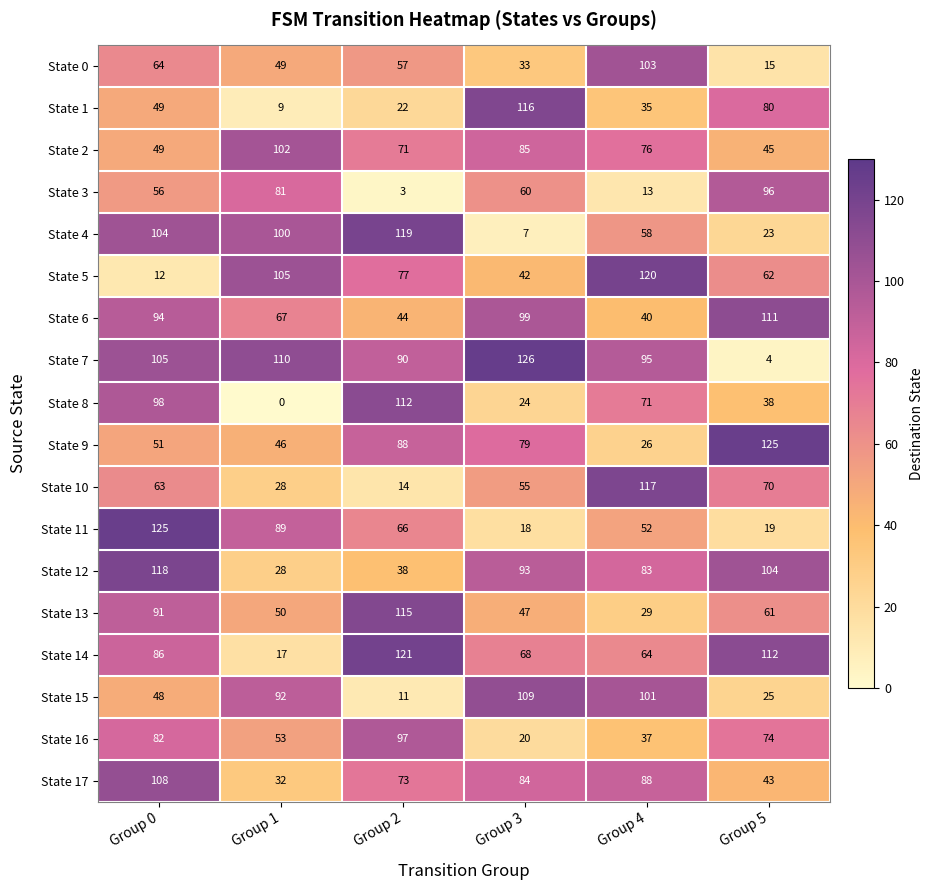

At which category does the chart reach its peak across all series?

Group 3